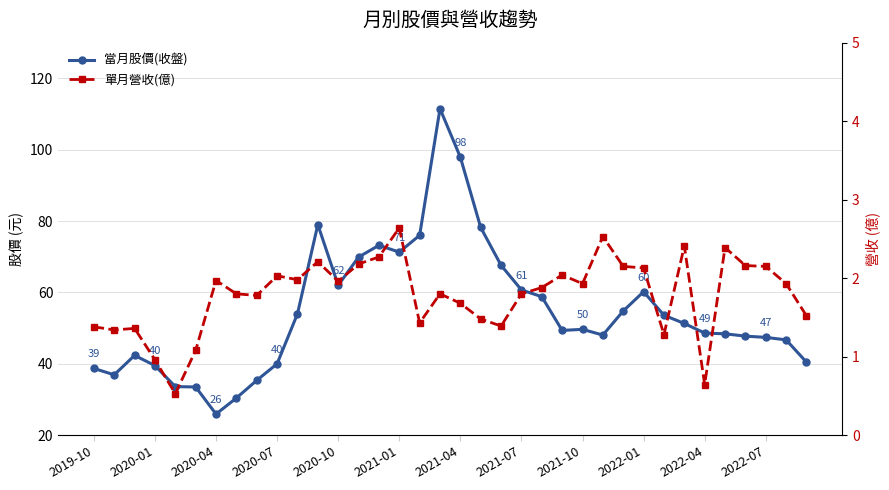

Which series has the widest spread of values?

當月股價(收盤)